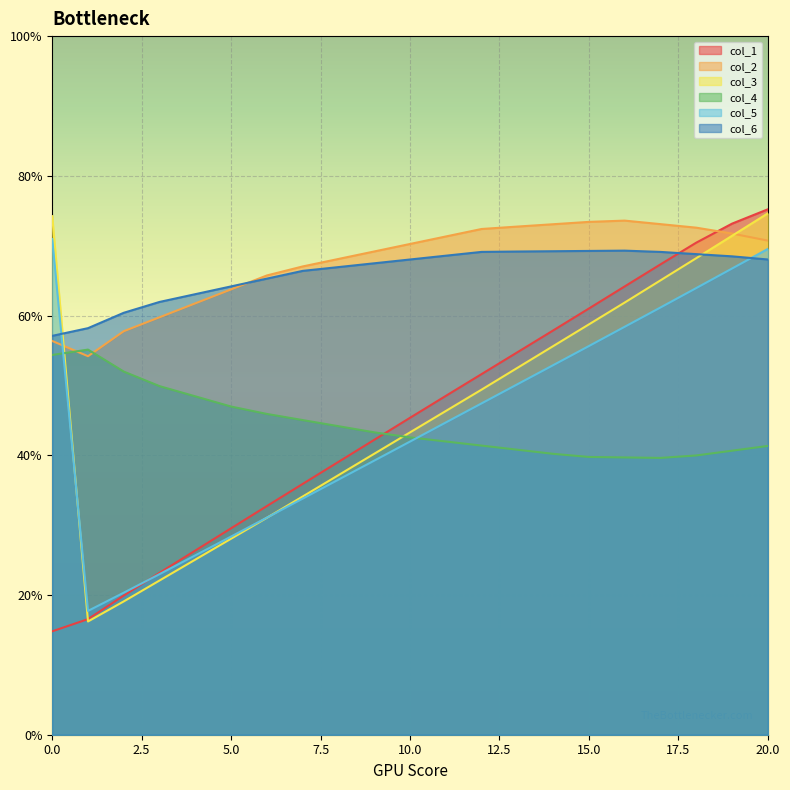

Which has a higher value, 11 or 6?

11